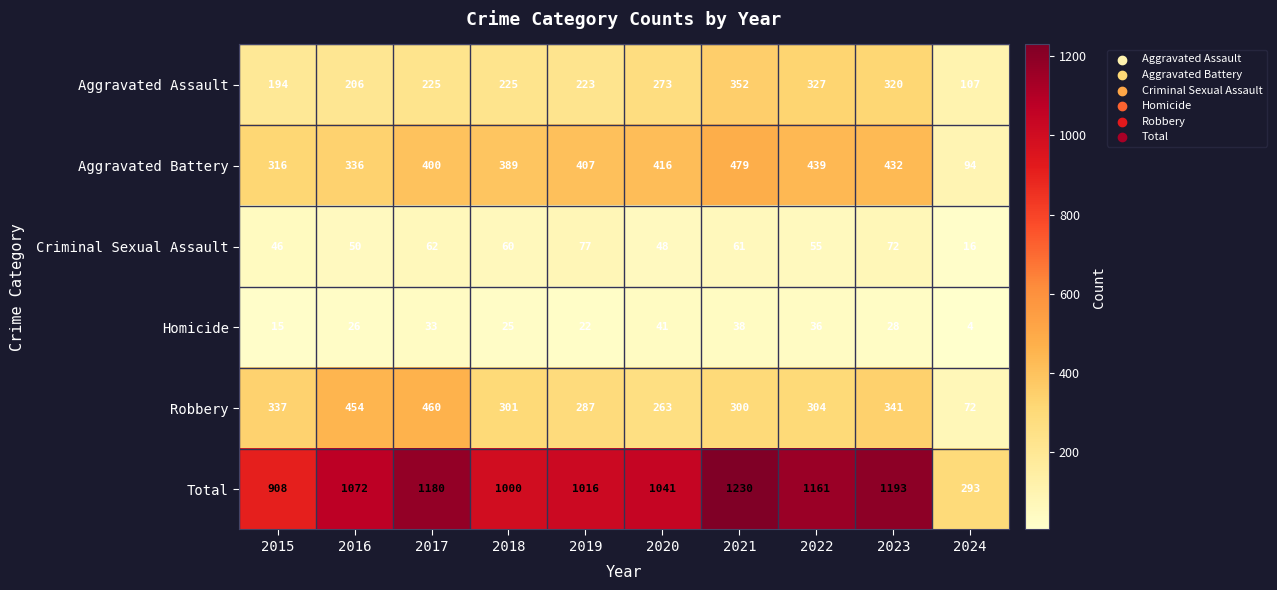

Which label corresponds to the smallest value in the chart?

2024